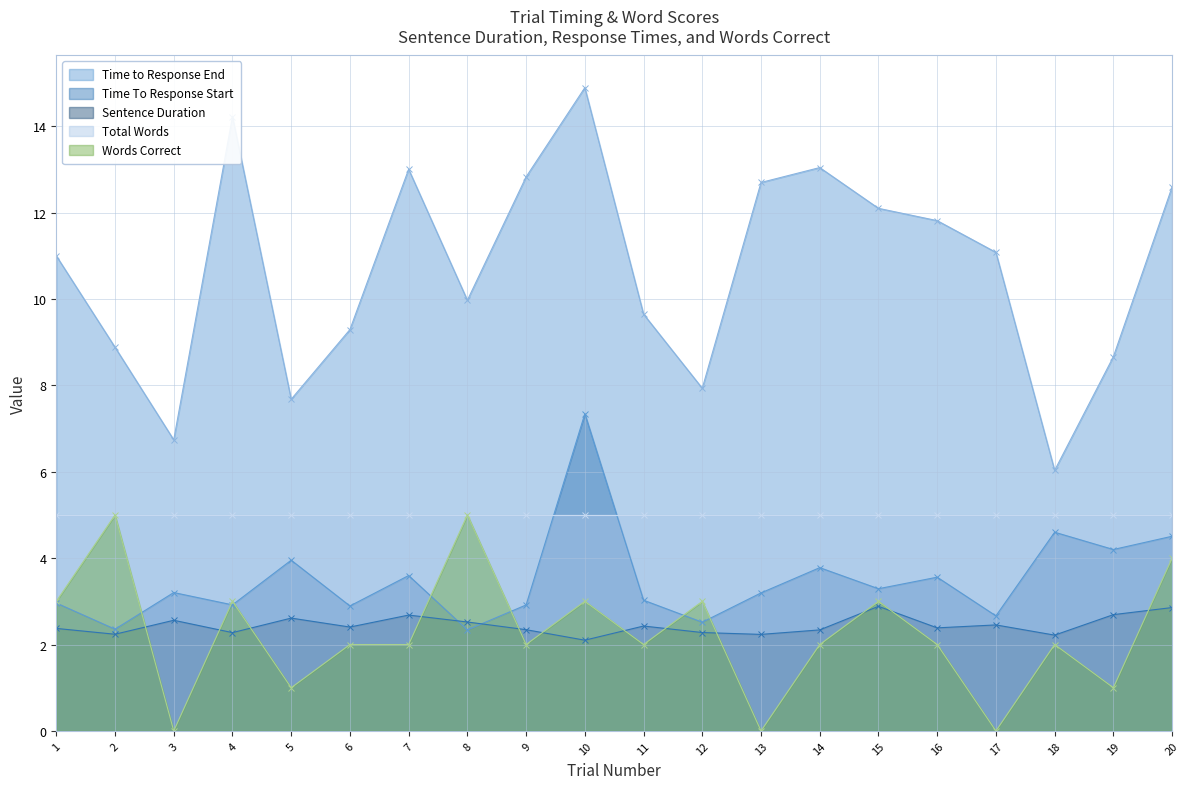

Which series changed the most between 1 and 13?

Words Correct